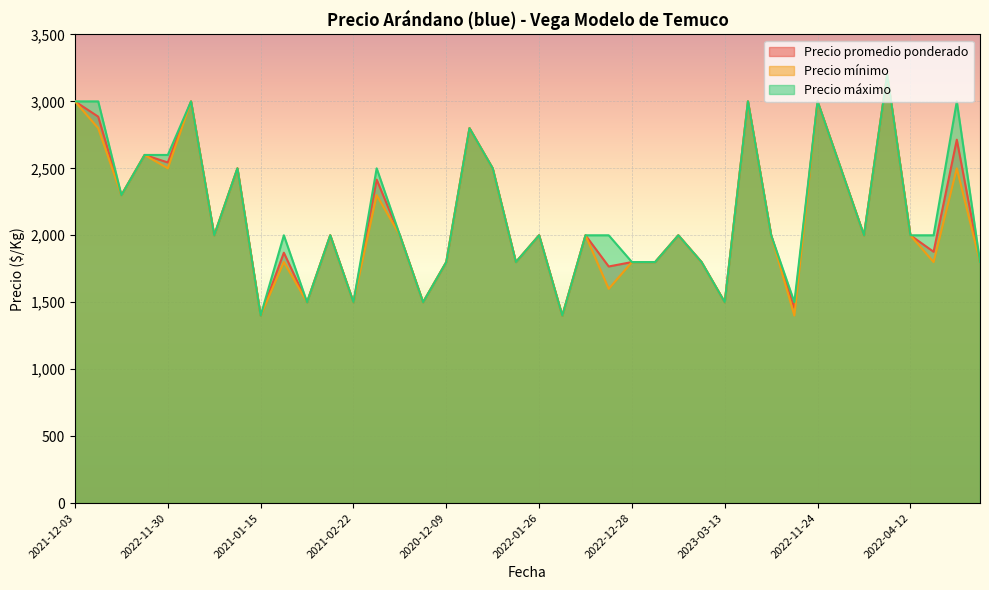

What is the difference between the Precio mínimo values at 2022-12-28 and 2022-12-23?

200